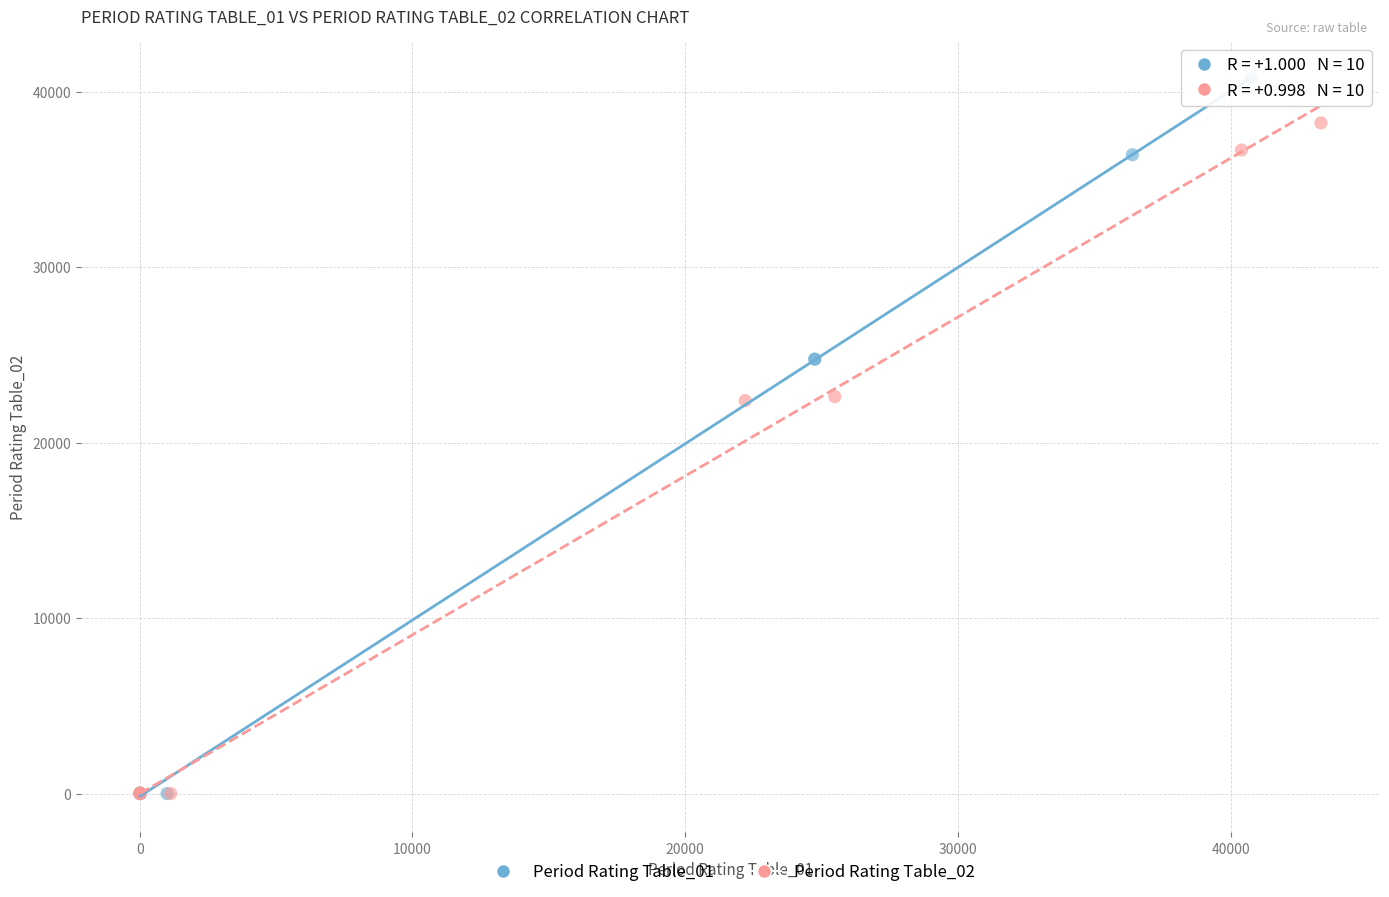

Which series has the widest spread of Y values?

Period Rating Table_01